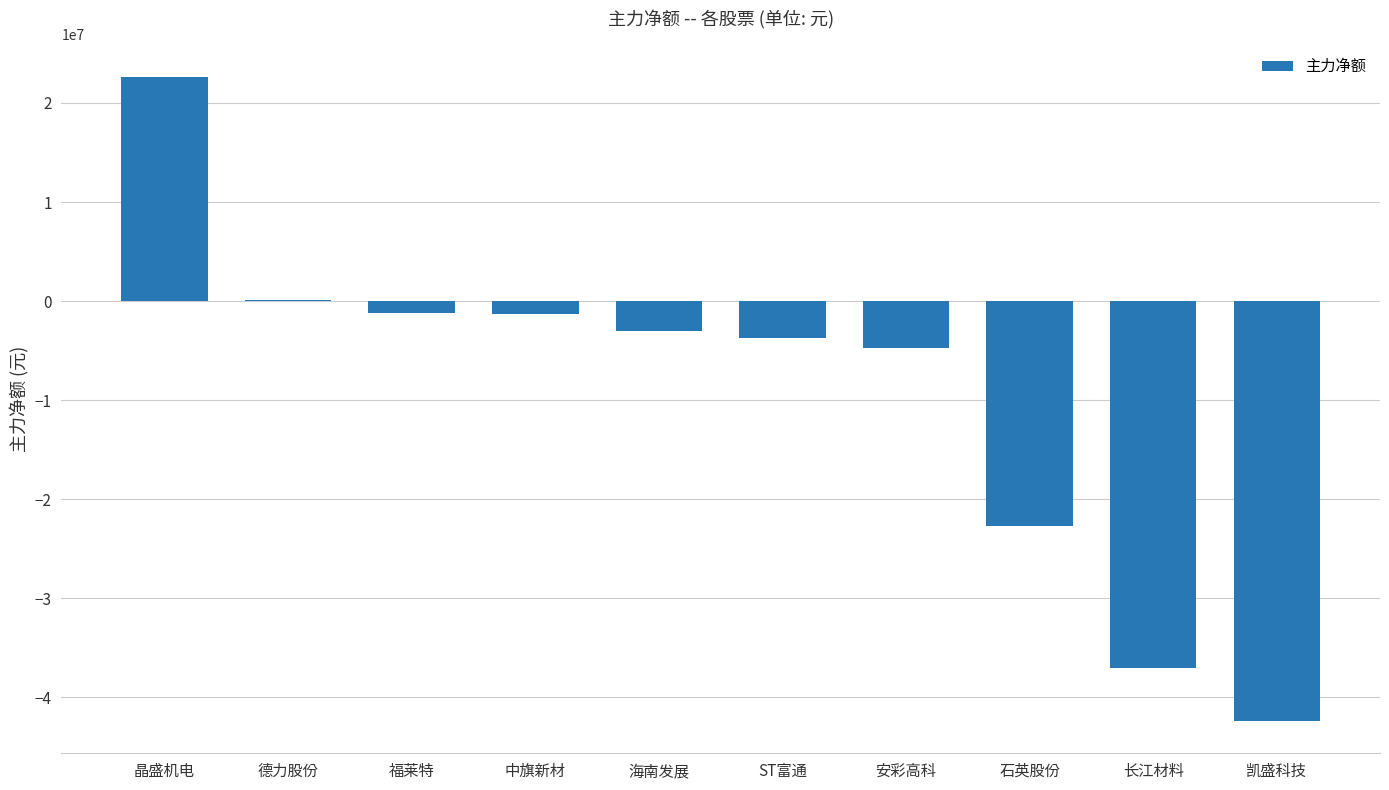

True or false: the data shows -3750715 at ST富通.

True